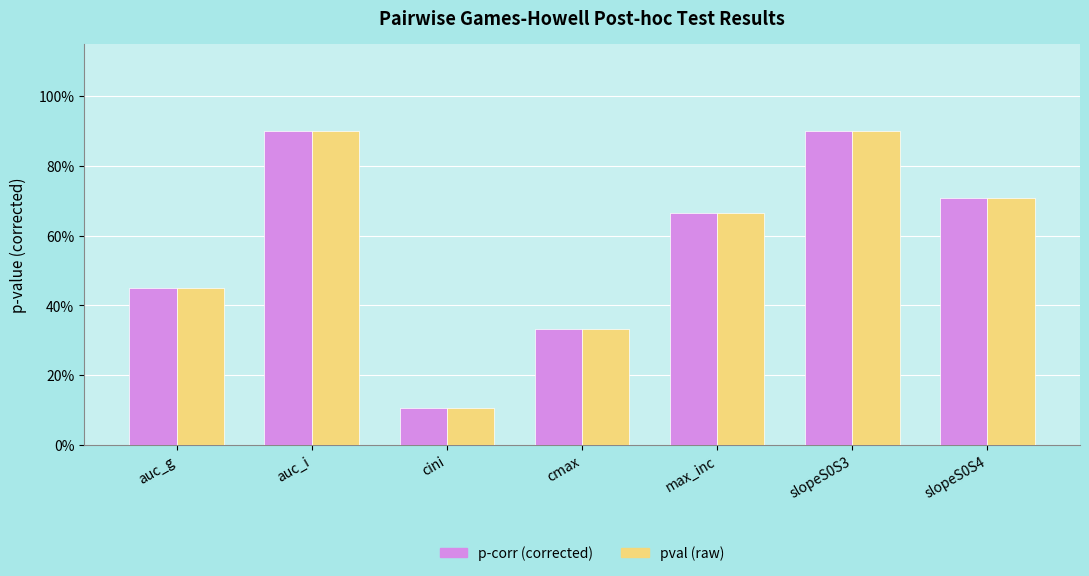

Does the chart contain stacked bars?

No